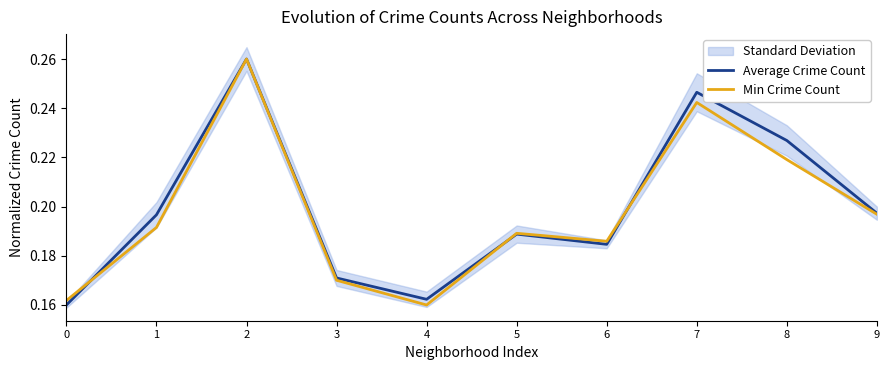

What is the value of the Min Crime Count point at the 5th from the left?

0.2